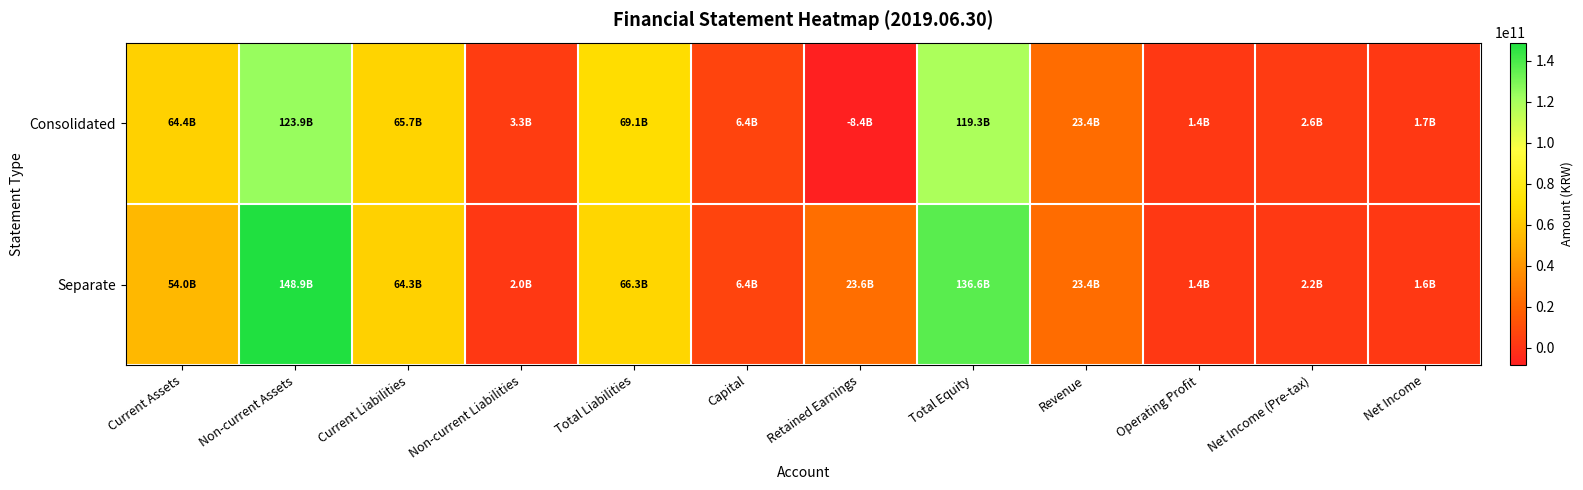

How many series are shown in this chart?

2